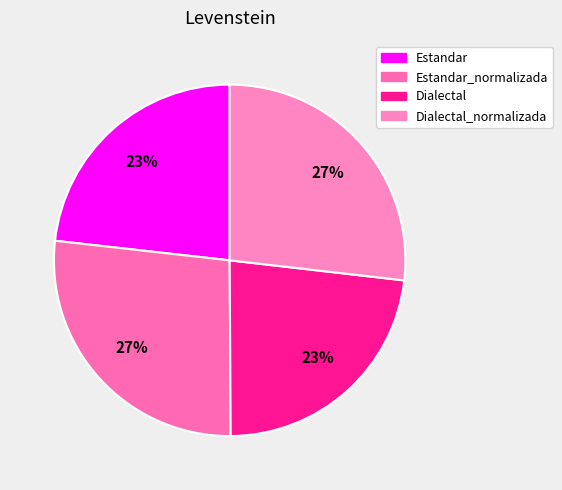

Which category has the biggest portion of the pie?

Estandar_normalizada